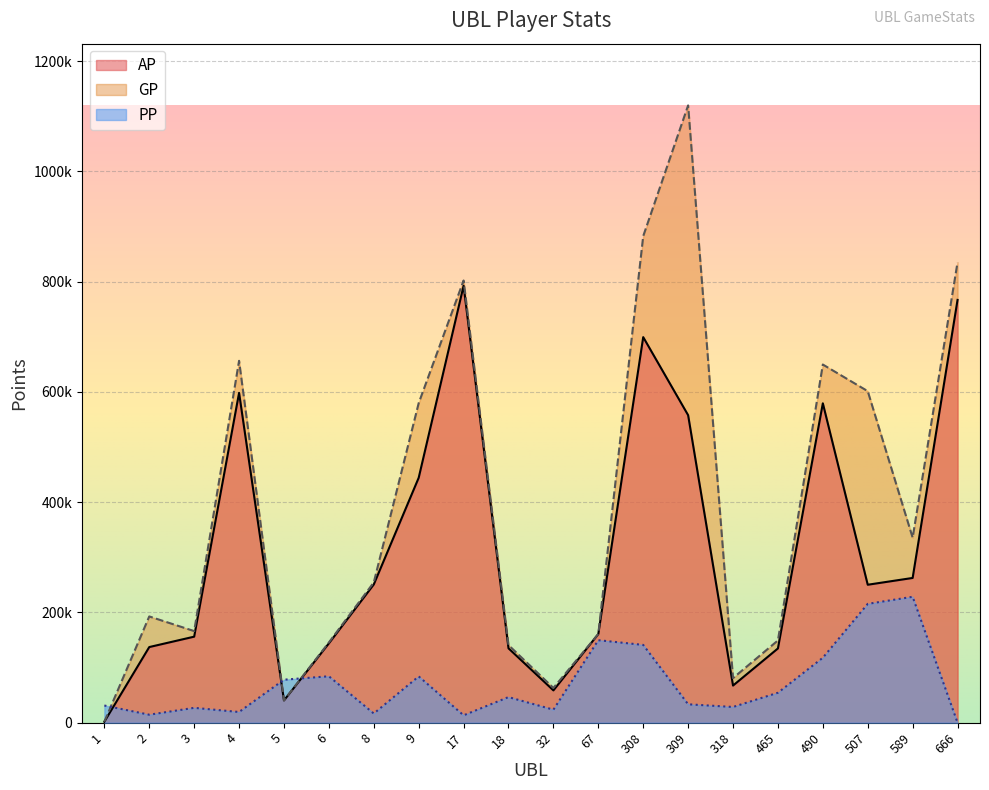

At how many categories does at least one series exceed 534529?

8